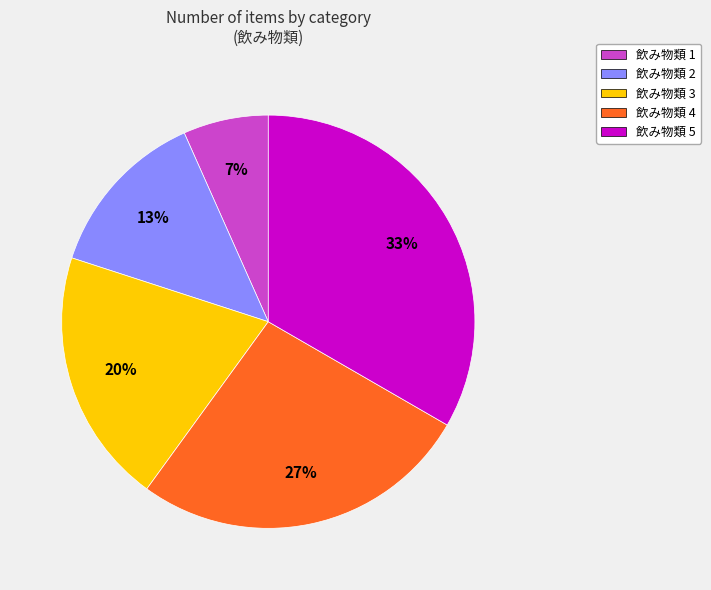

To the nearest percent, what is the average slice percentage?

20%